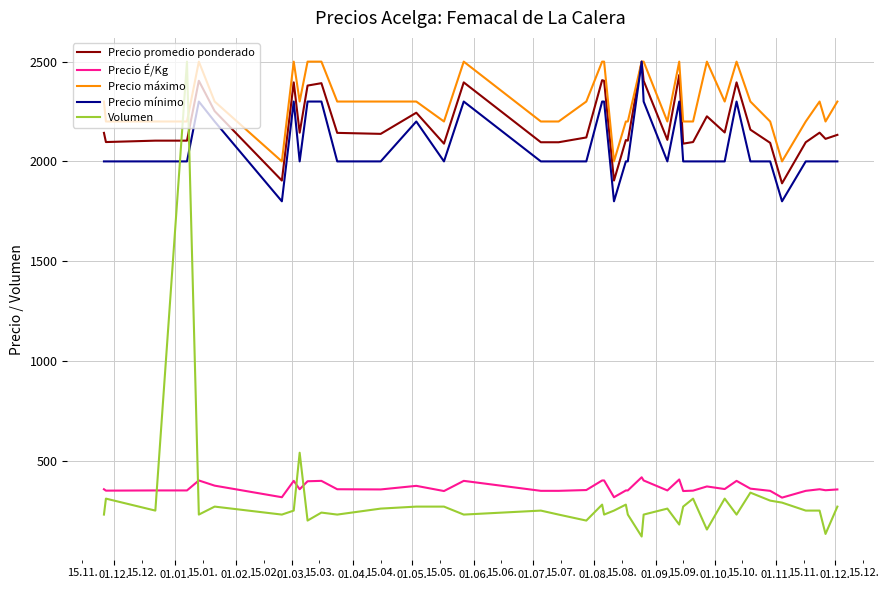

Which series has the largest total across all categories?

Precio máximo